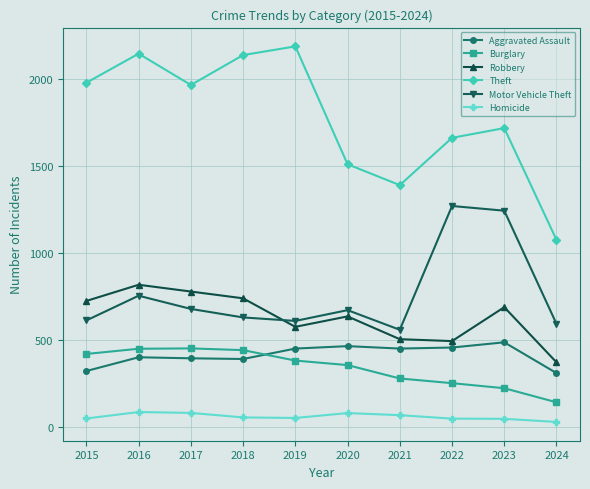

Which category has the highest value across all series?

2019